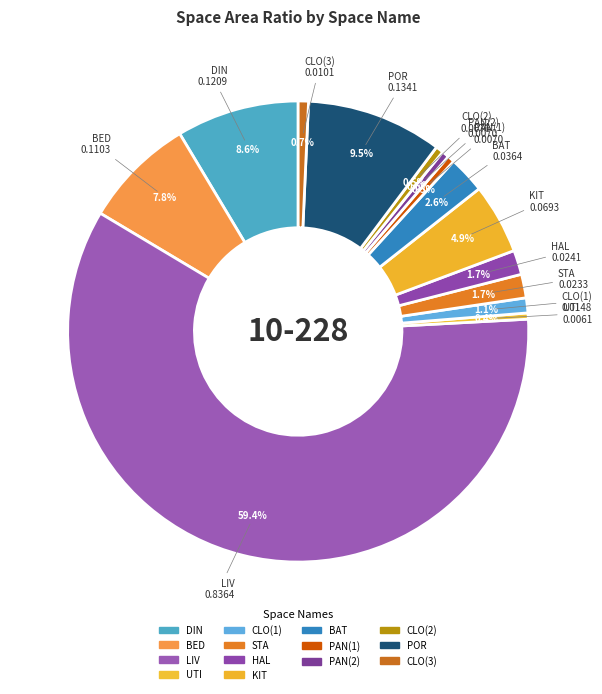

Is LIV the majority of the pie?

Yes